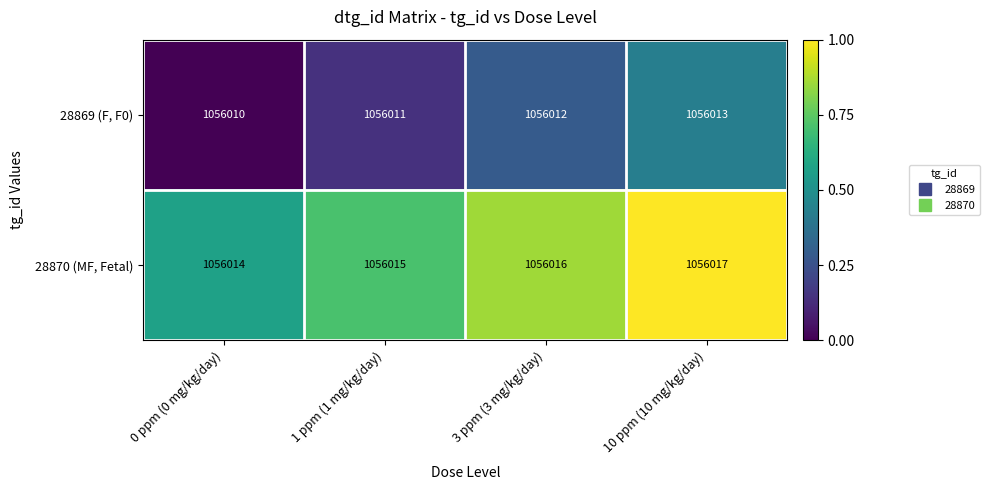

List the series in order of their peak value, highest first.

28870 (MF, Fetal), 28869 (F, F0)